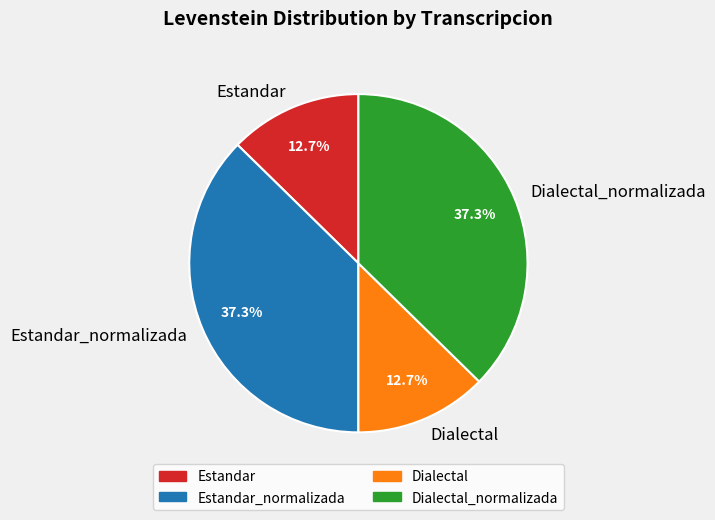

How much of the chart is everything except Estandar?

87.3%